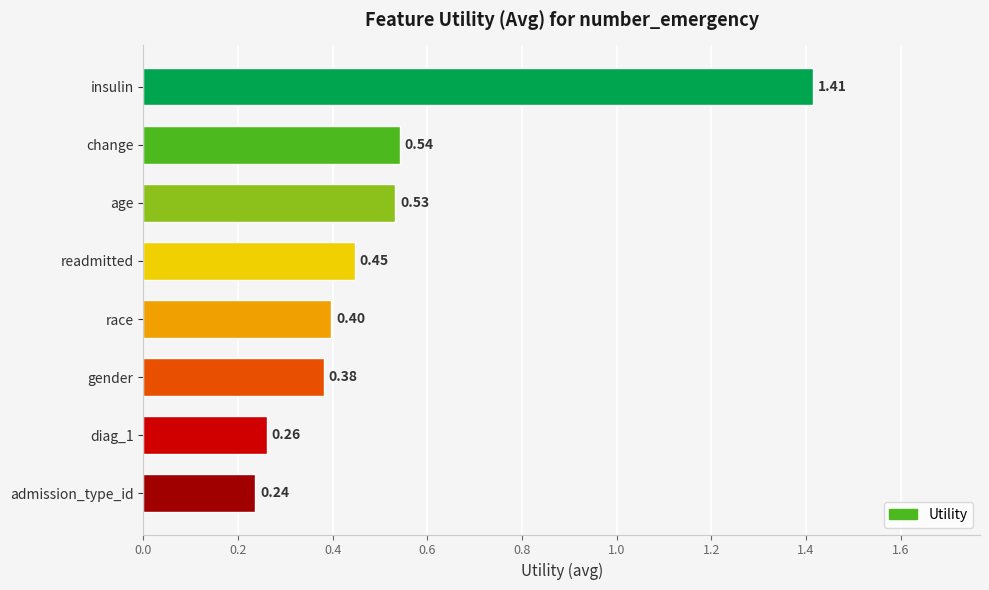

At which category does the chart reach its peak across all series?

insulin